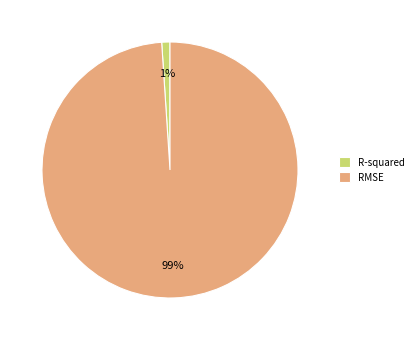

Count the number of slices in the pie.

2